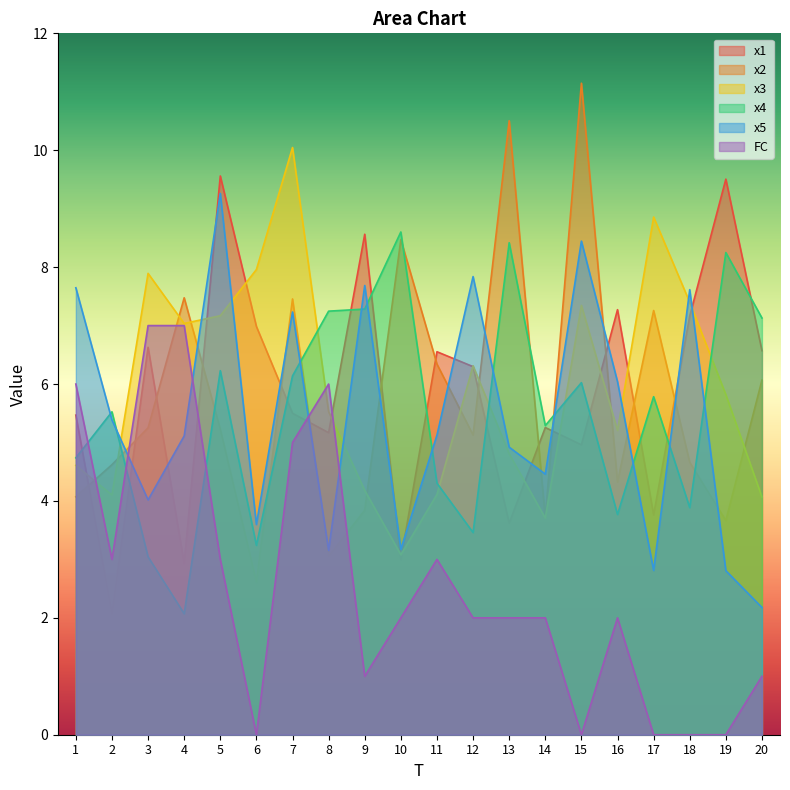

Rank the series by their maximum value, from highest to lowest.

x2, x3, x1, x5, x4, FC